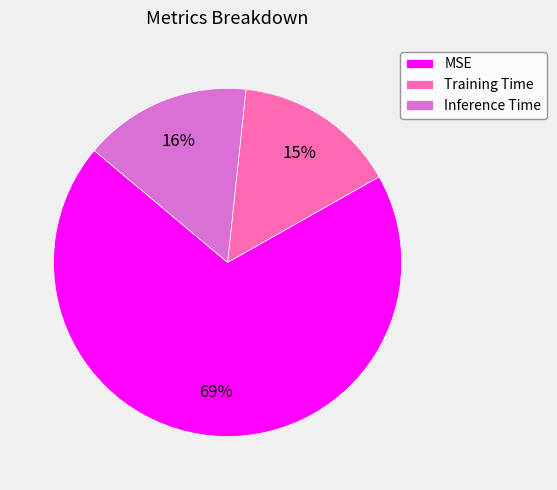

To the nearest percent, what is the combined percentage of Training Time and Inference Time?

31%